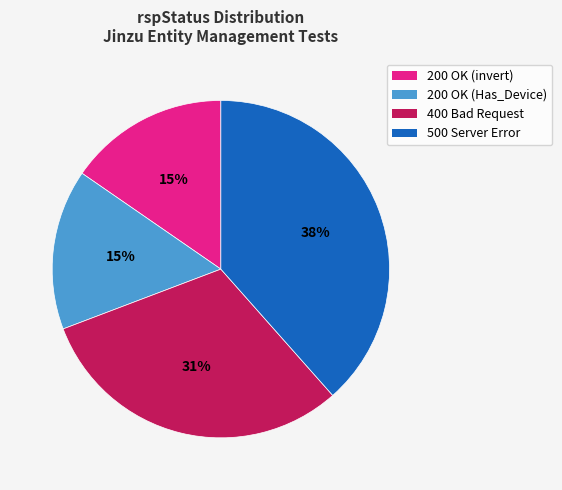

Do 200 OK (invert) and 200 OK (Has_Device) together represent more than half of the pie?

No